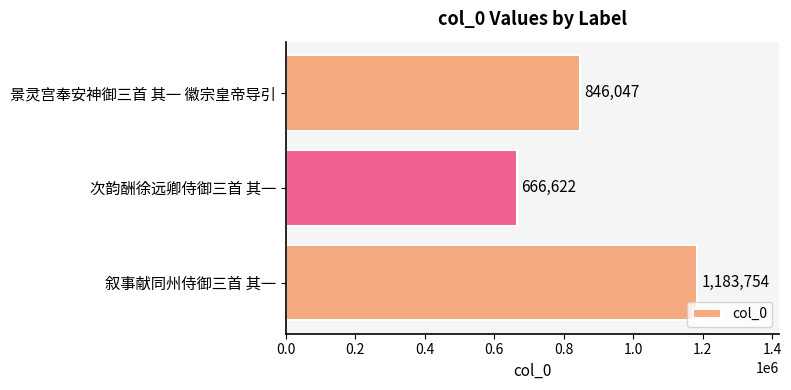

How many values are between 666622 and 1183754?

3